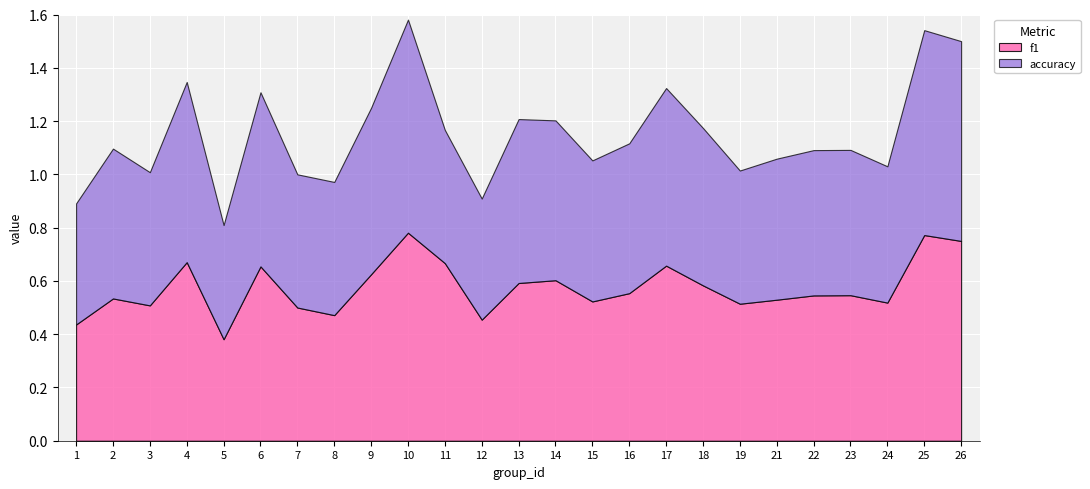

What are all the series names shown in the legend?

f1, accuracy